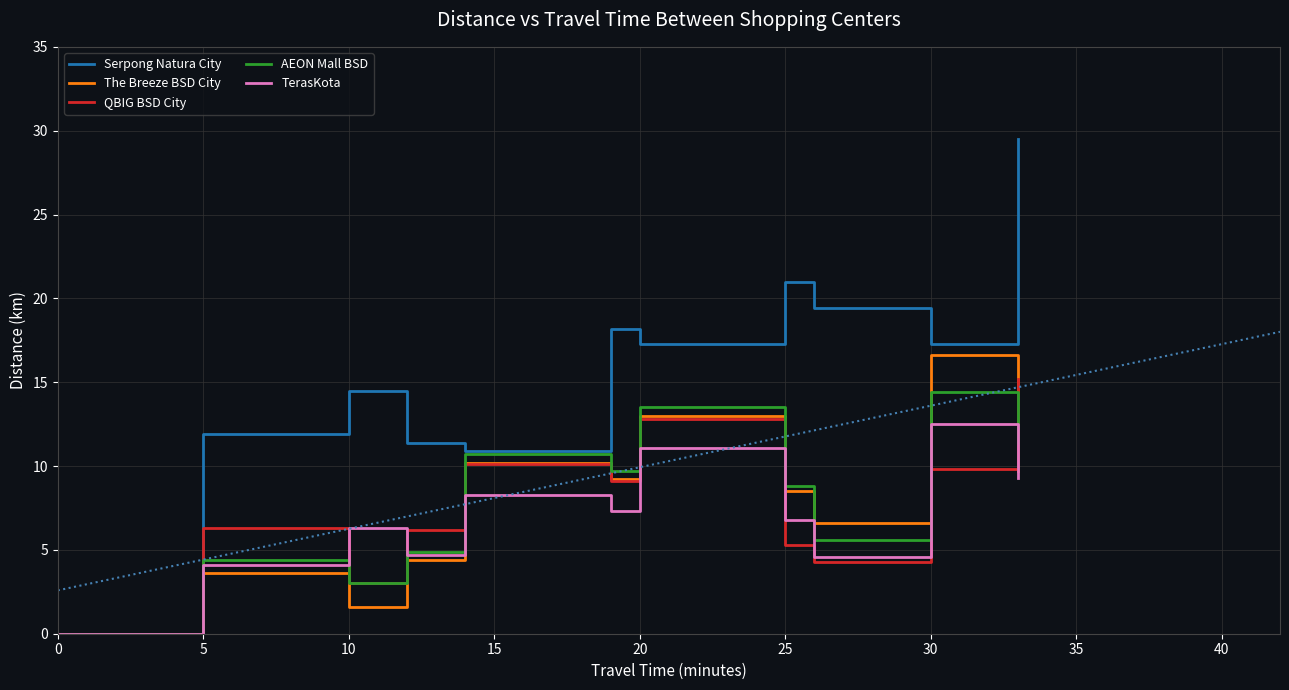

How many values in the AEON Mall BSD series exceed 8?

6